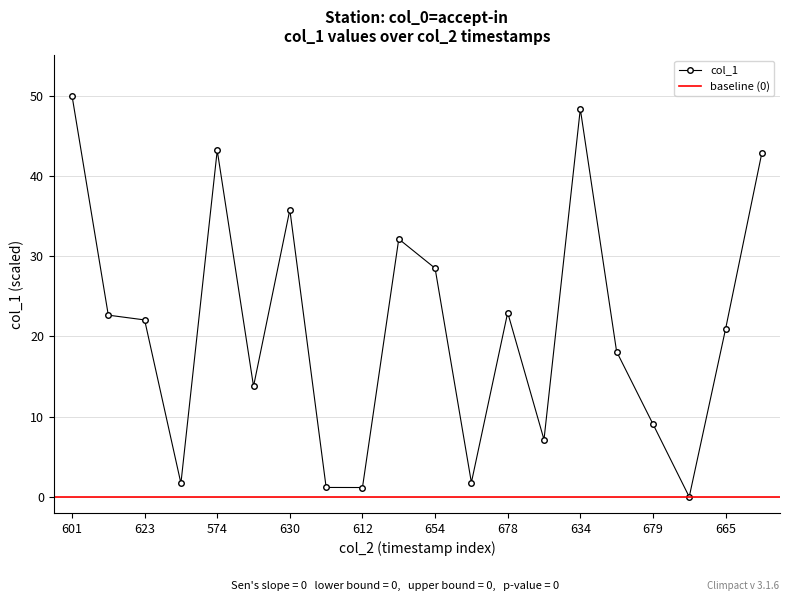

Is it true that col_1 equals 40.3 at 654?

False